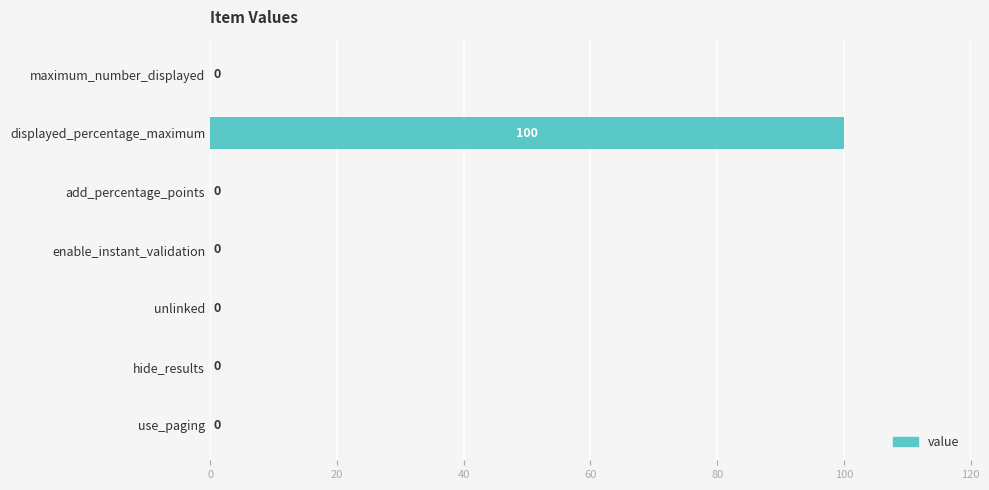

Is it true that the value at enable_instant_validation is 0?

True